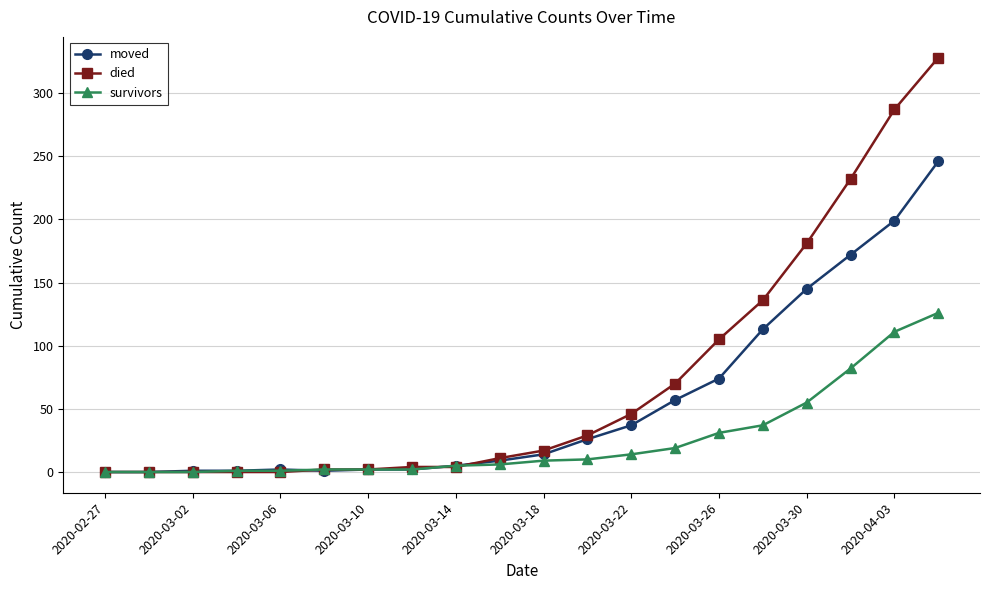

Rank the series by their maximum value, from highest to lowest.

died, moved, survivors